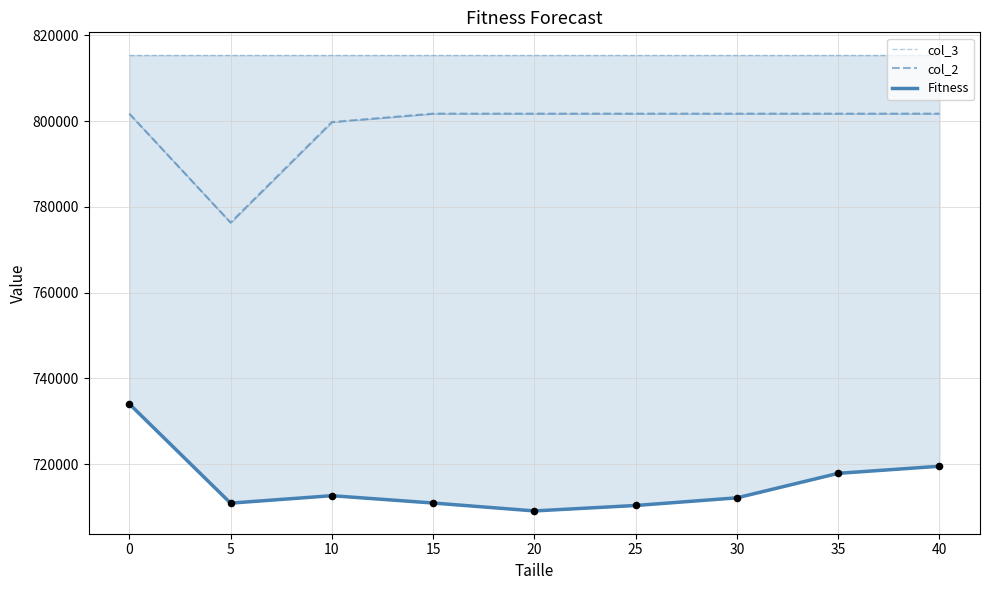

Which series has the largest Y range (max minus min)?

col_2